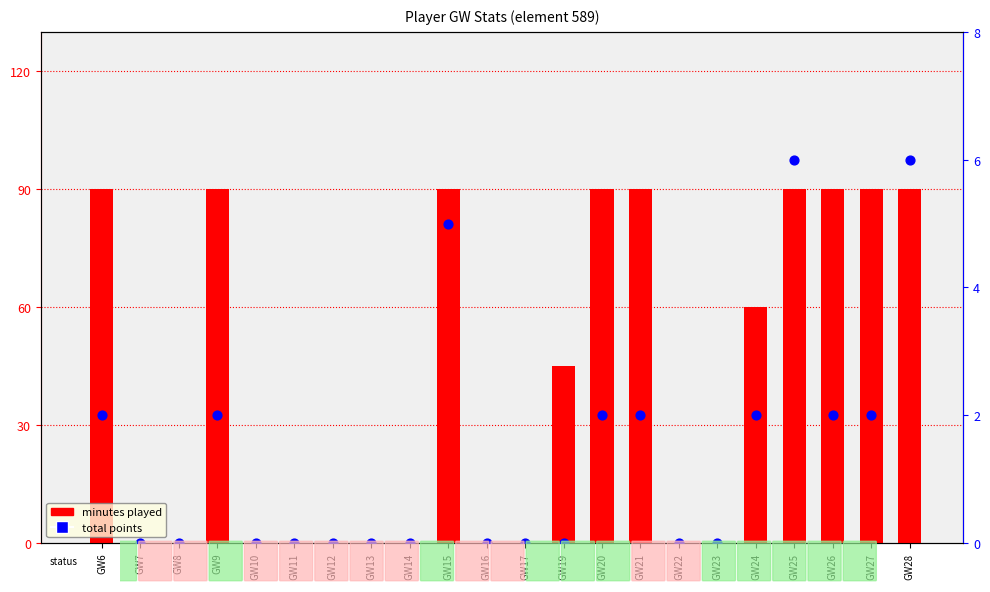

Which series contains the lowest Y value?

minutes